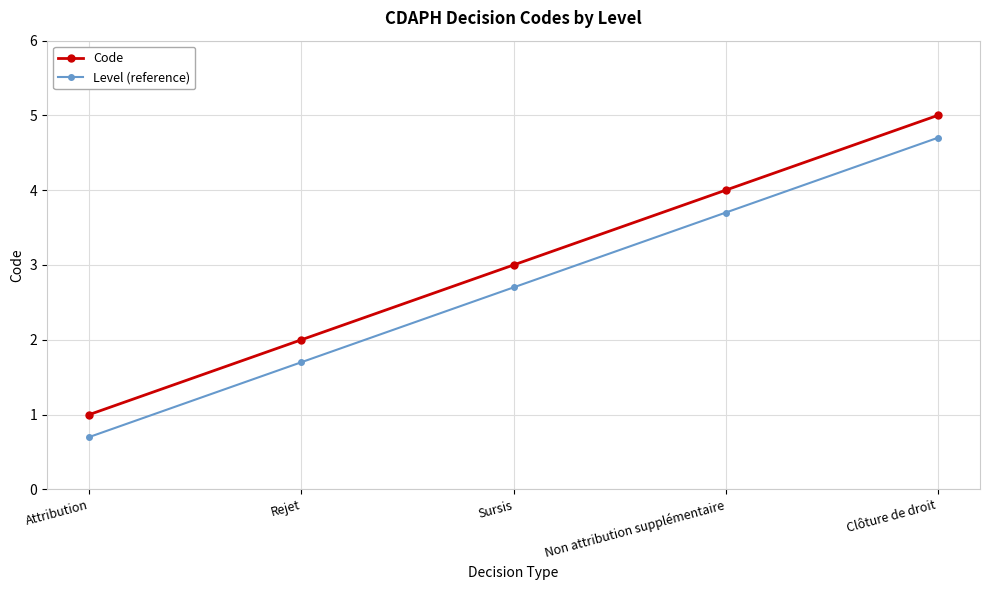

Reading left to right, list all the values displayed in this chart.

Code: 1.0	2.0	3.0	4.0	5.0
Level (reference): 0.7	1.7	2.7	3.7	4.7